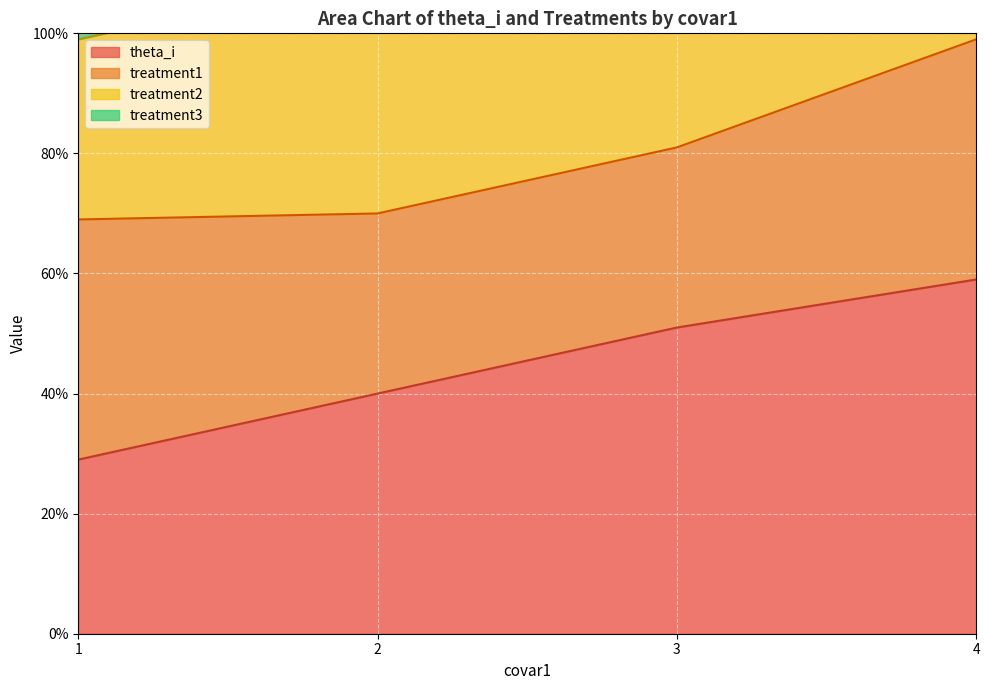

Which series has the widest spread of values?

treatment1 line